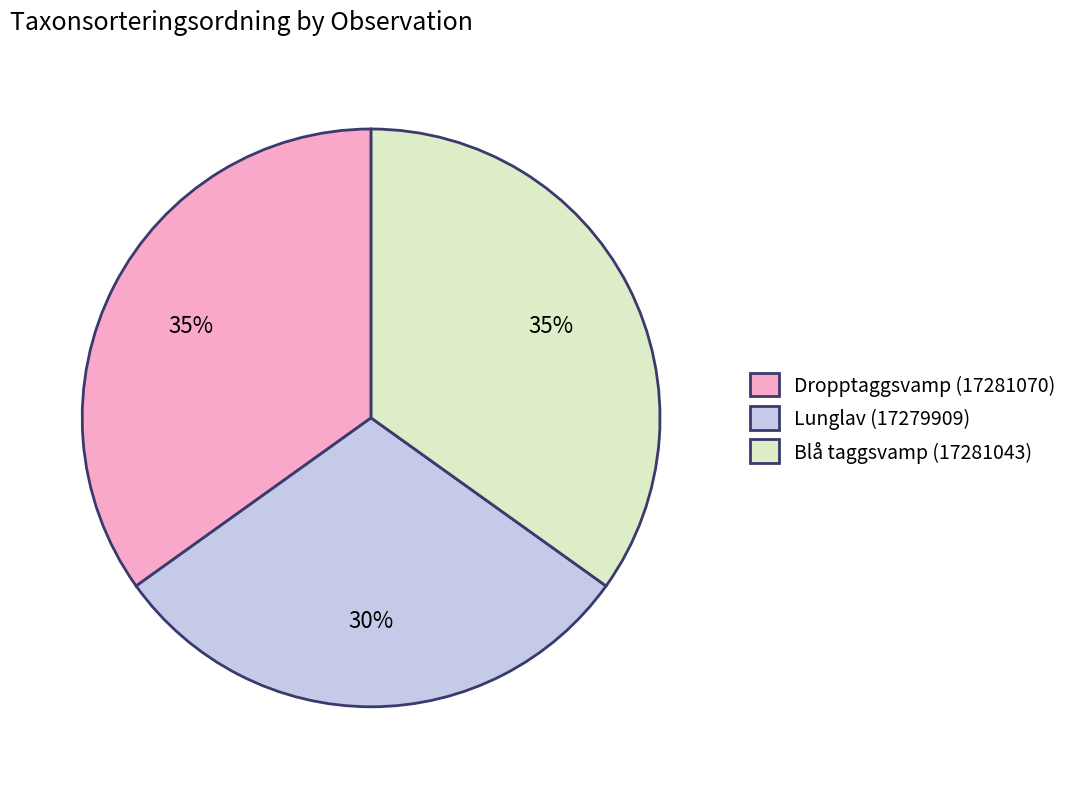

How many slices are in this pie chart?

3